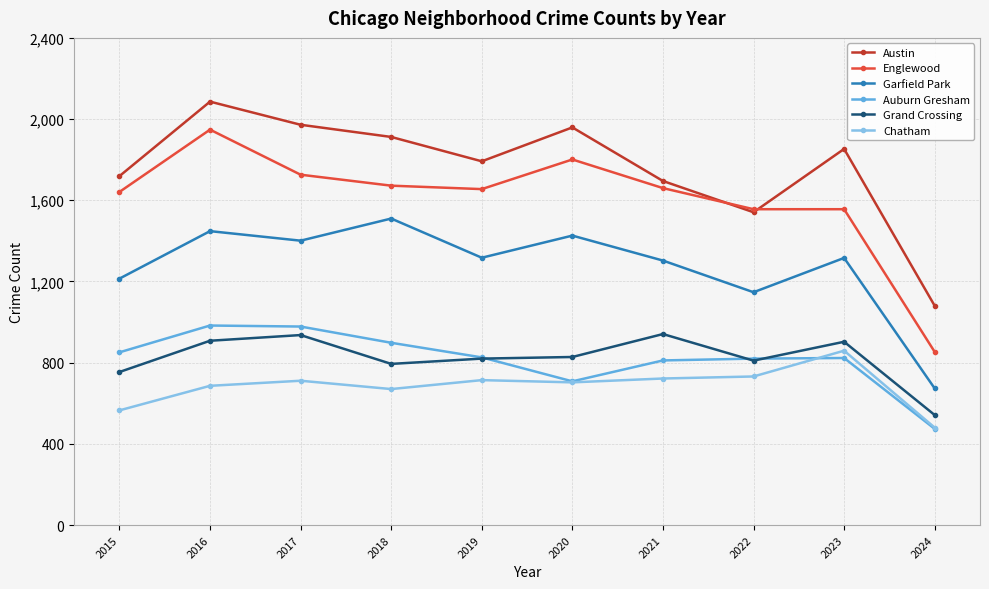

At which label does Austin reach its peak?

2016